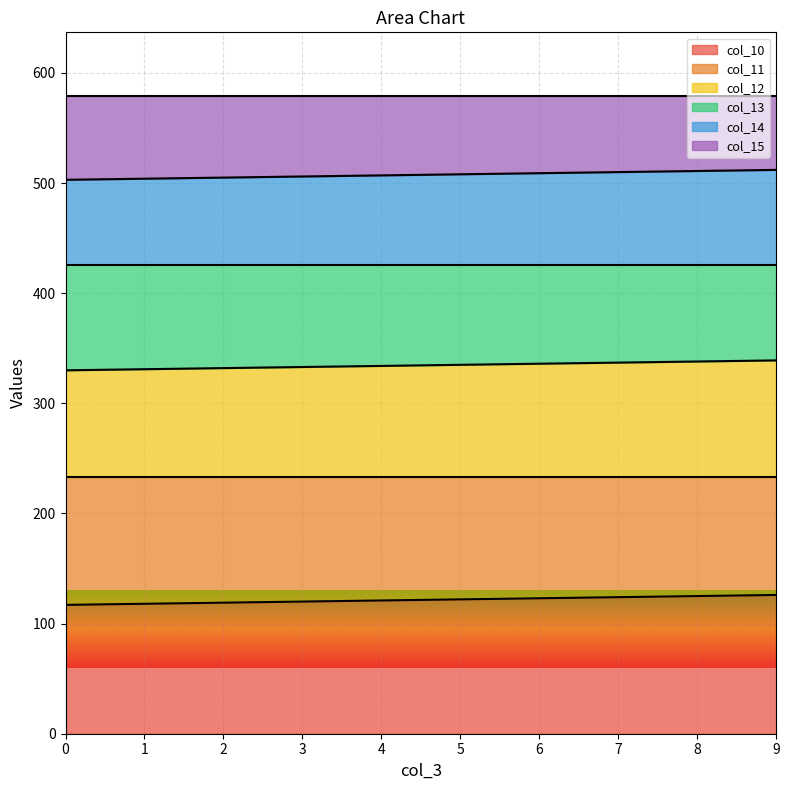

Between 7 and 4, which is larger?

7